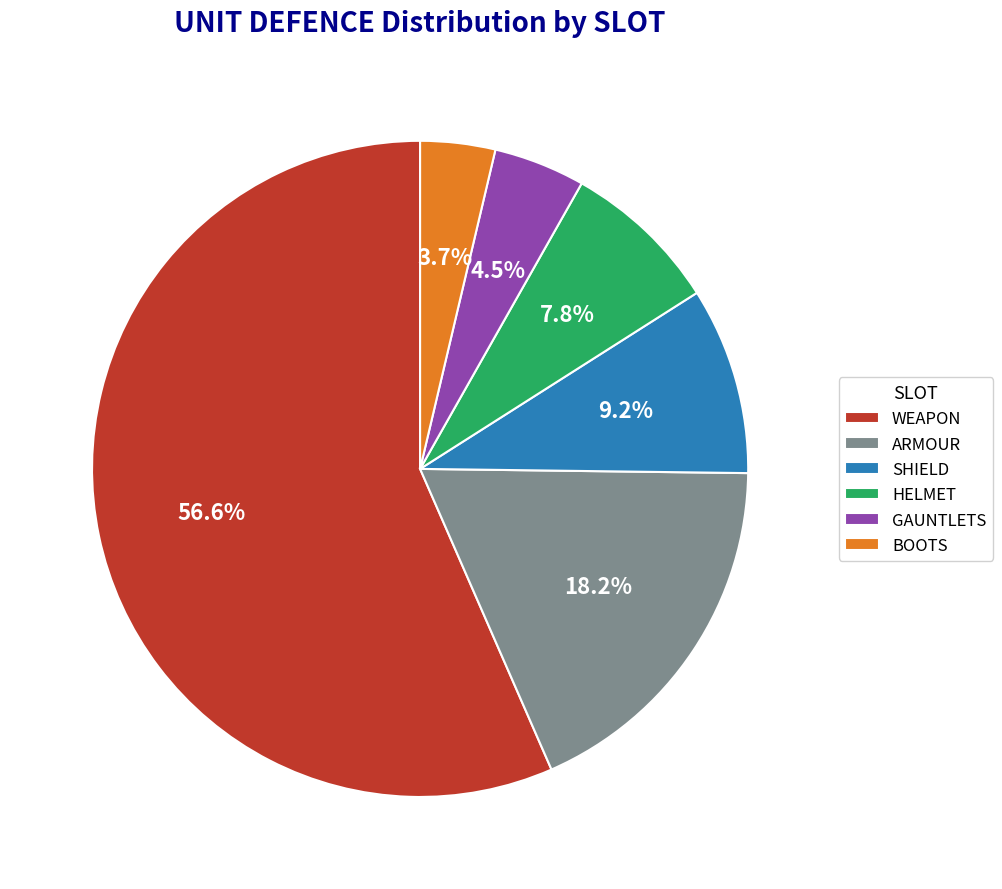

To the nearest percent, what is the difference between the largest and smallest slice percentages?

53%